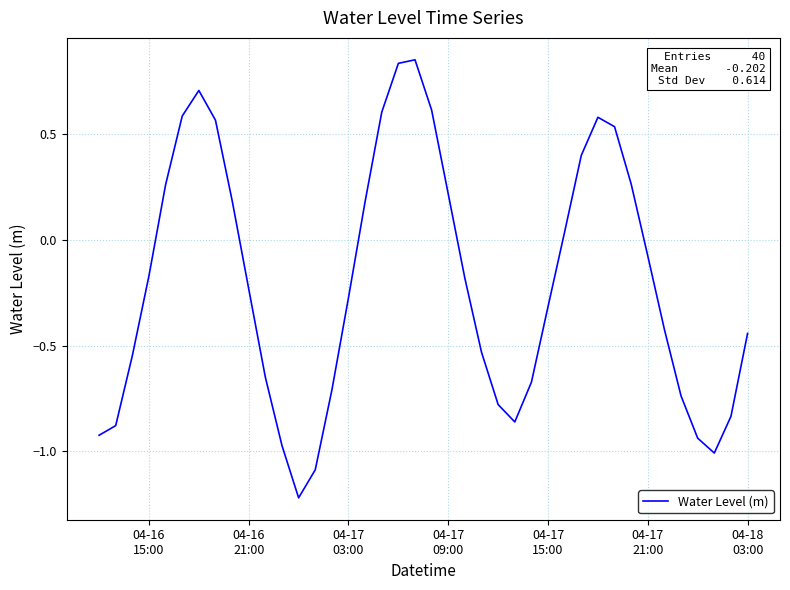

What is the difference between the maximum and minimum values?

2.1